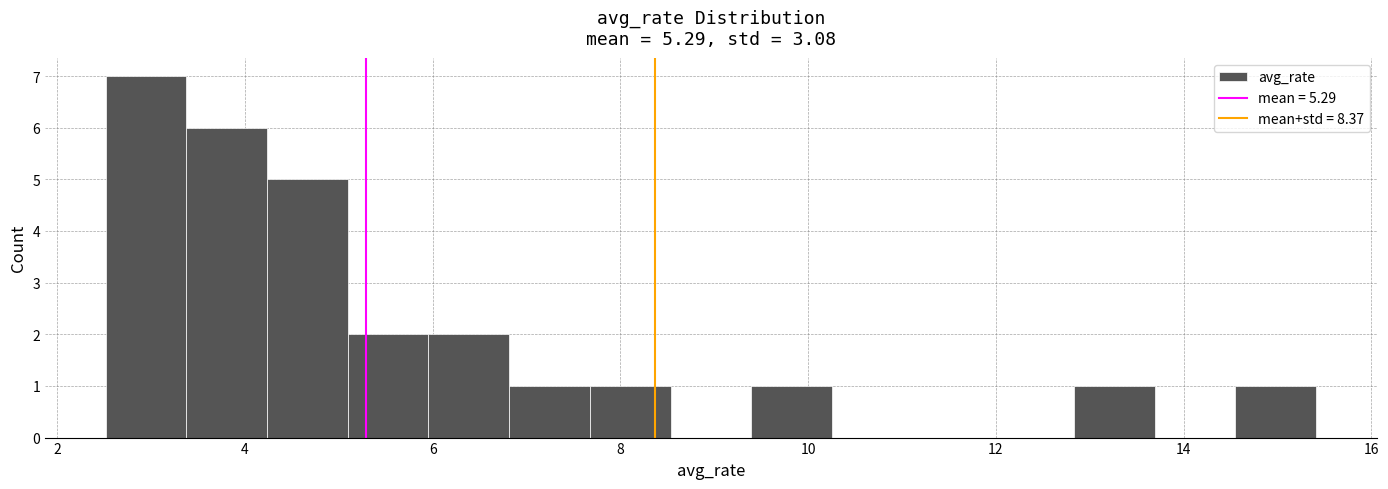

What is the height of the bar covering 6.0 to 6.8 on the x-axis? Neither the bar edges nor the heights are printed on the chart, so give them approximately, as read against the axes.

2